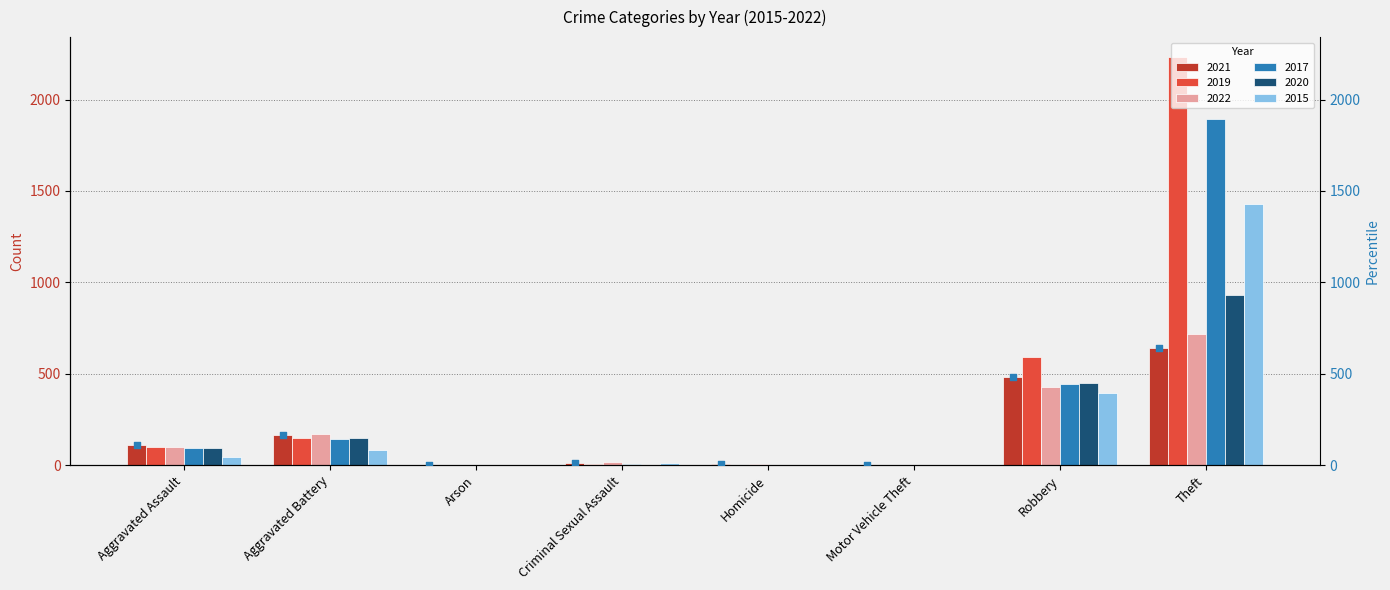

The value of 2020 at Aggravated Battery is 255. True or false?

False